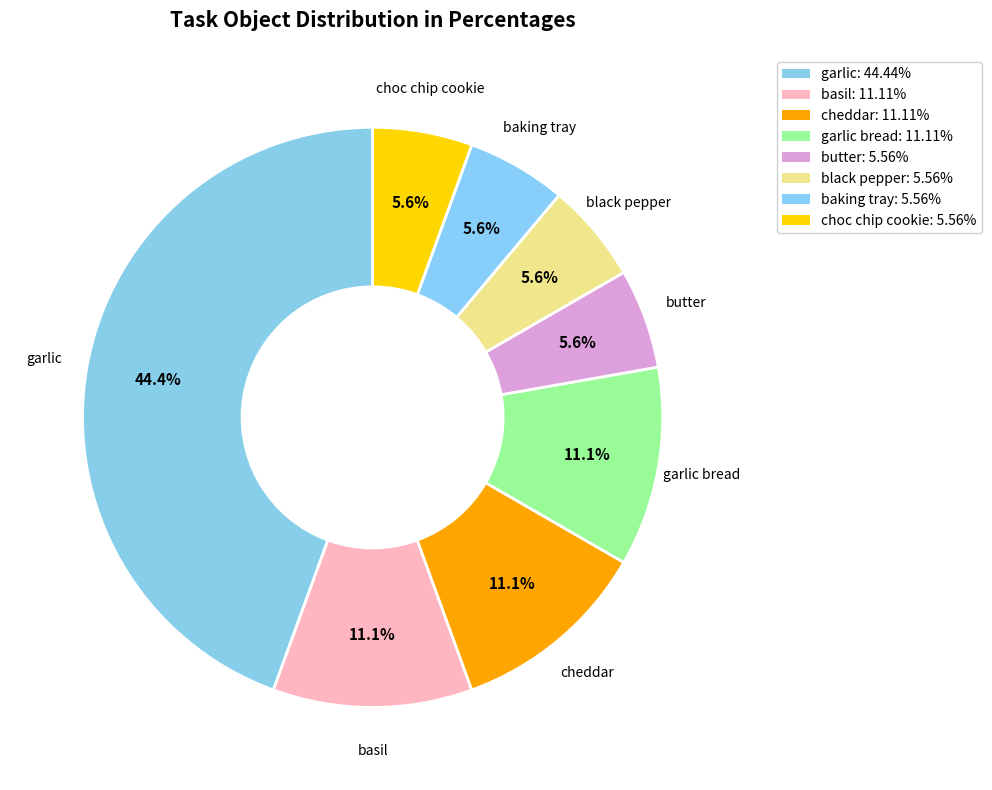

Which category has the biggest portion of the pie?

garlic